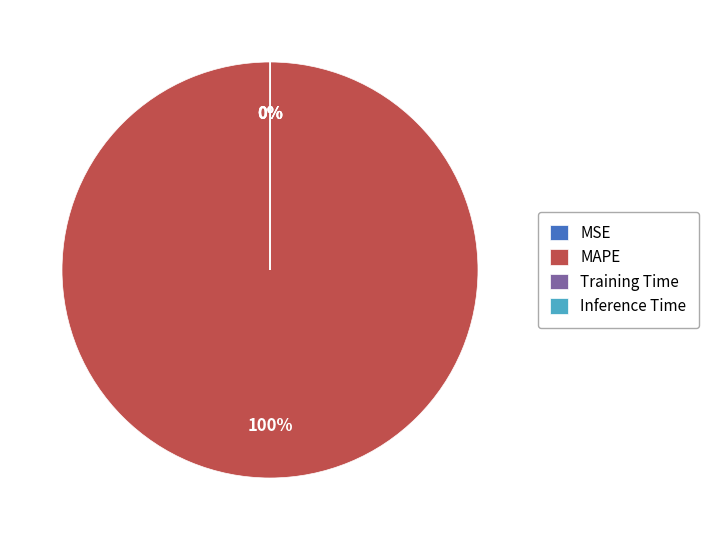

Which category has the biggest portion of the pie?

MAPE